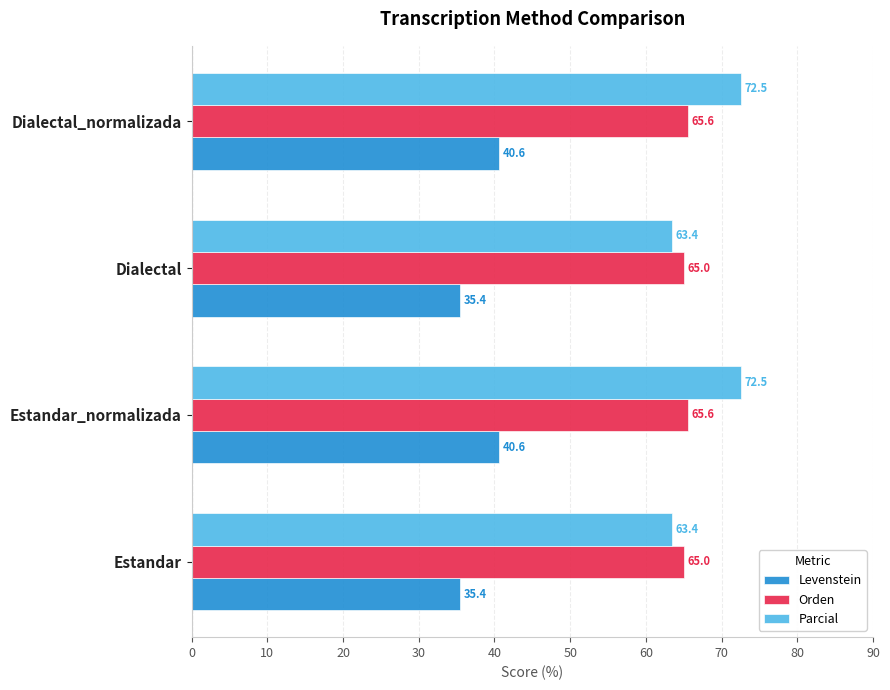

What are all the series names shown in the legend?

Levenstein, Orden, Parcial